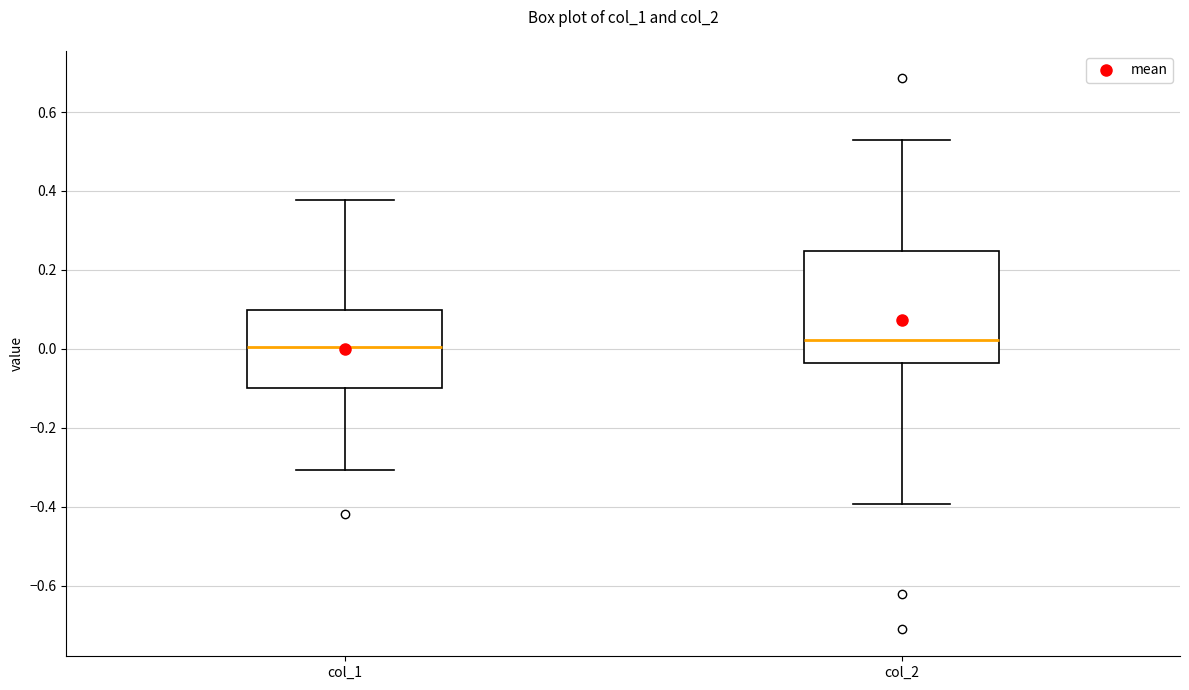

Comparing the boxes themselves (not the whiskers), which one is the tallest?

col_2